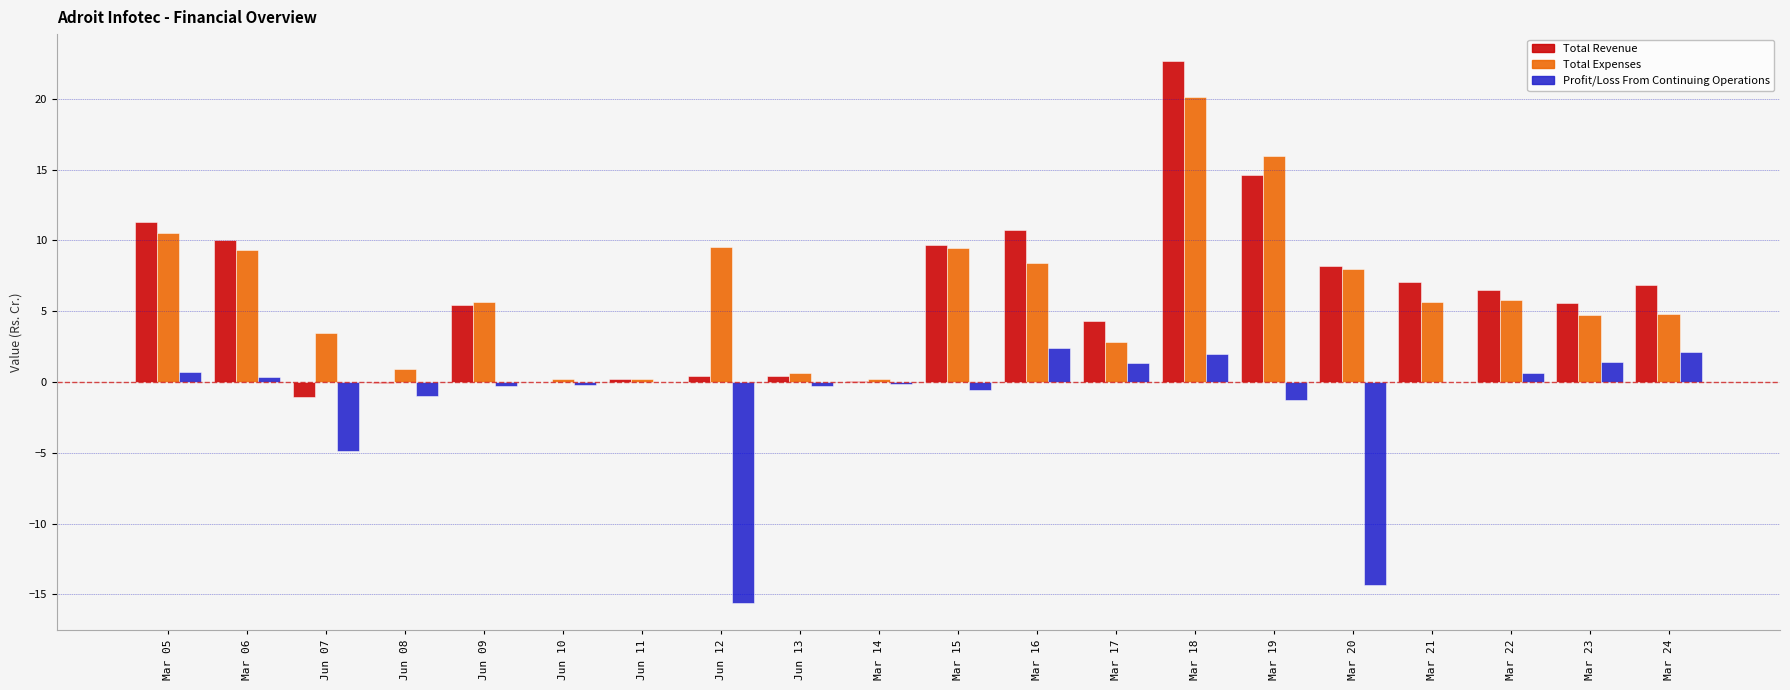

Count the number of data series in this chart.

3